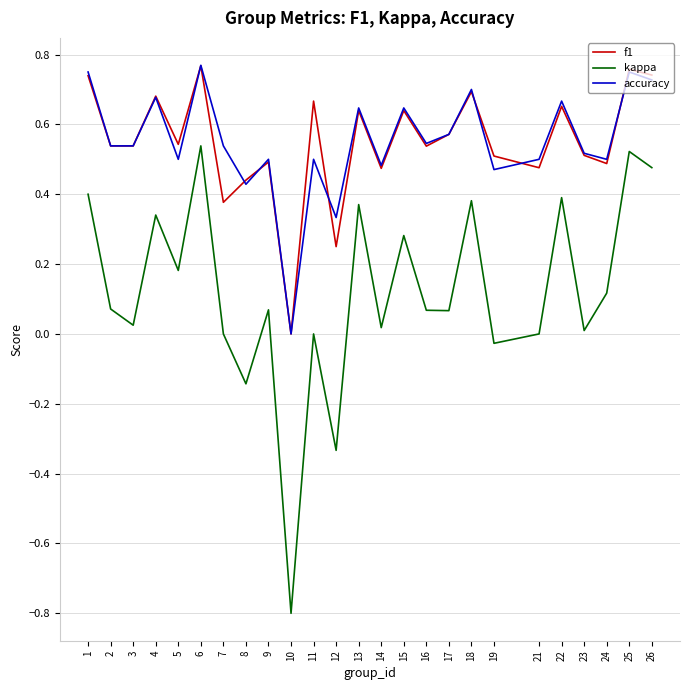

Is the value of accuracy at 26 greater than the value of kappa at 6?

Yes